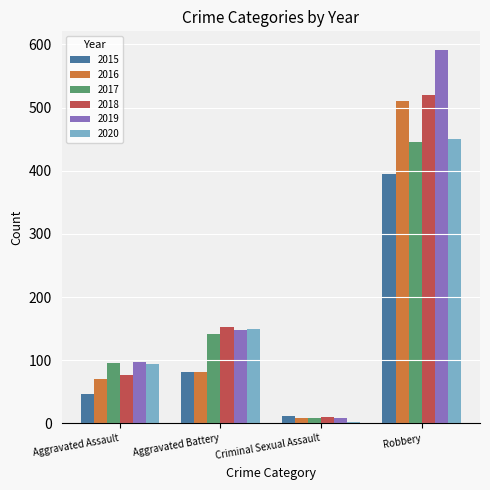

What is the label of the 2nd bar from the left?

Aggravated Battery